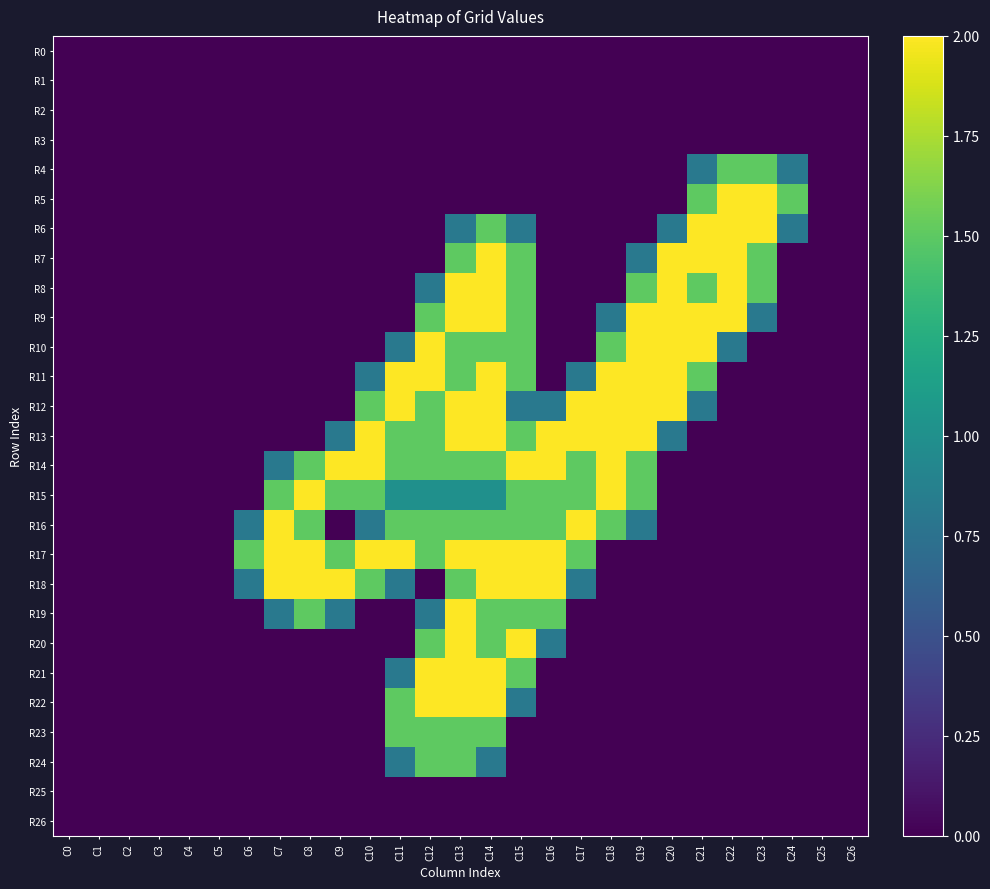

Rank the series at C4 from lowest to highest value.

R0, R1, R2, R3, R4, R5, R6, R7, R8, R9, R10, R11, R12, R13, R14, R15, R16, R17, R18, R19, R20, R21, R22, R23, R24, R25, R26